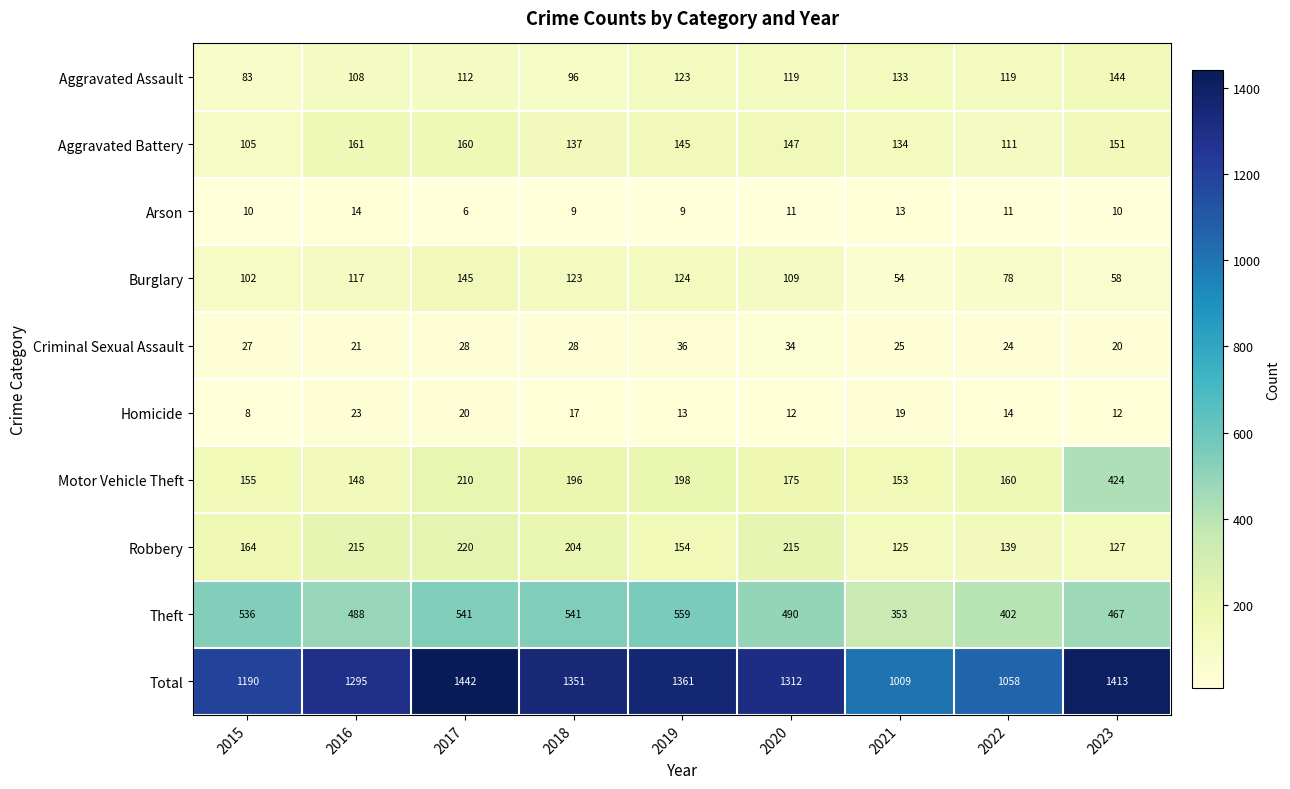

How many distinct data groups are displayed?

10